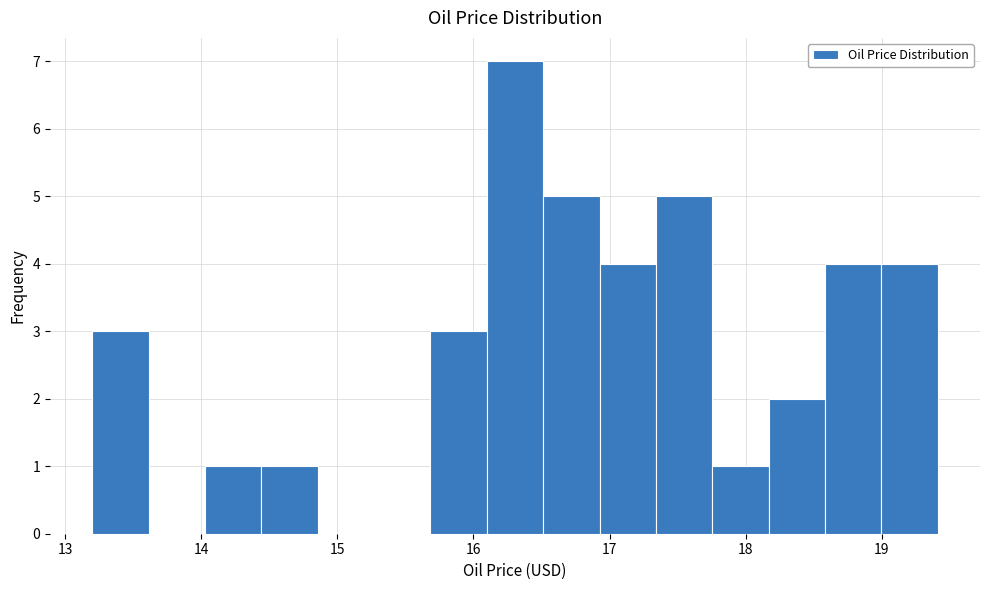

Over which range of the x-axis is the bar tallest?

16.1 to 16.5